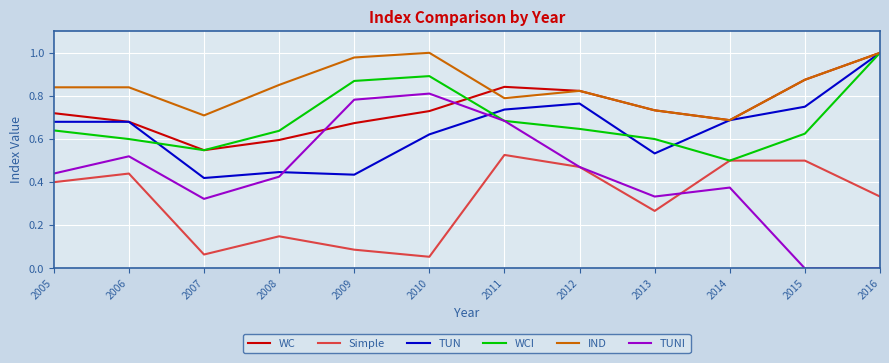

True or false: Simple and TUN intersect in this chart.

False